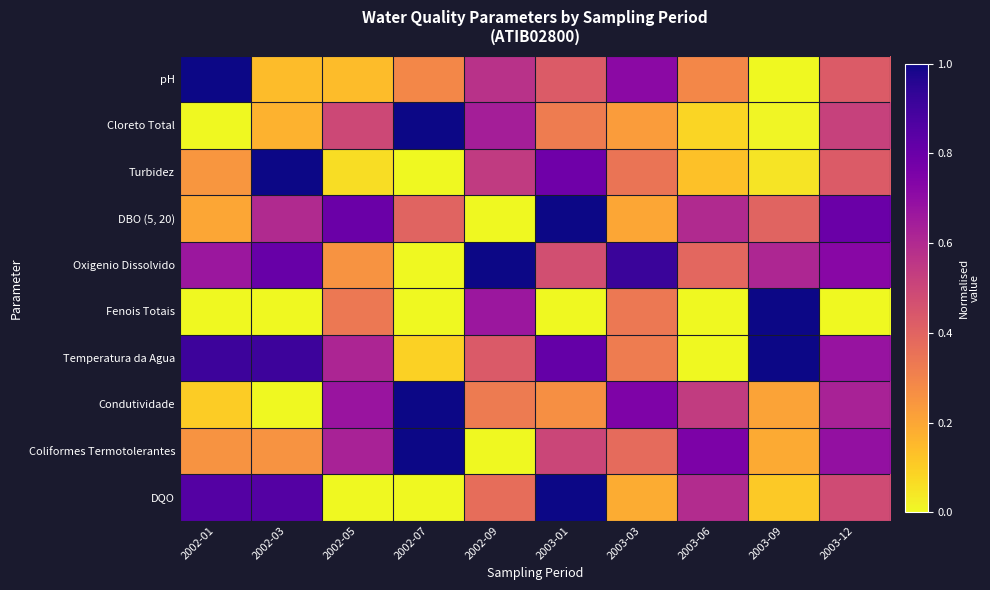

Between 2003-06 and 2002-01, which is larger?

2002-01